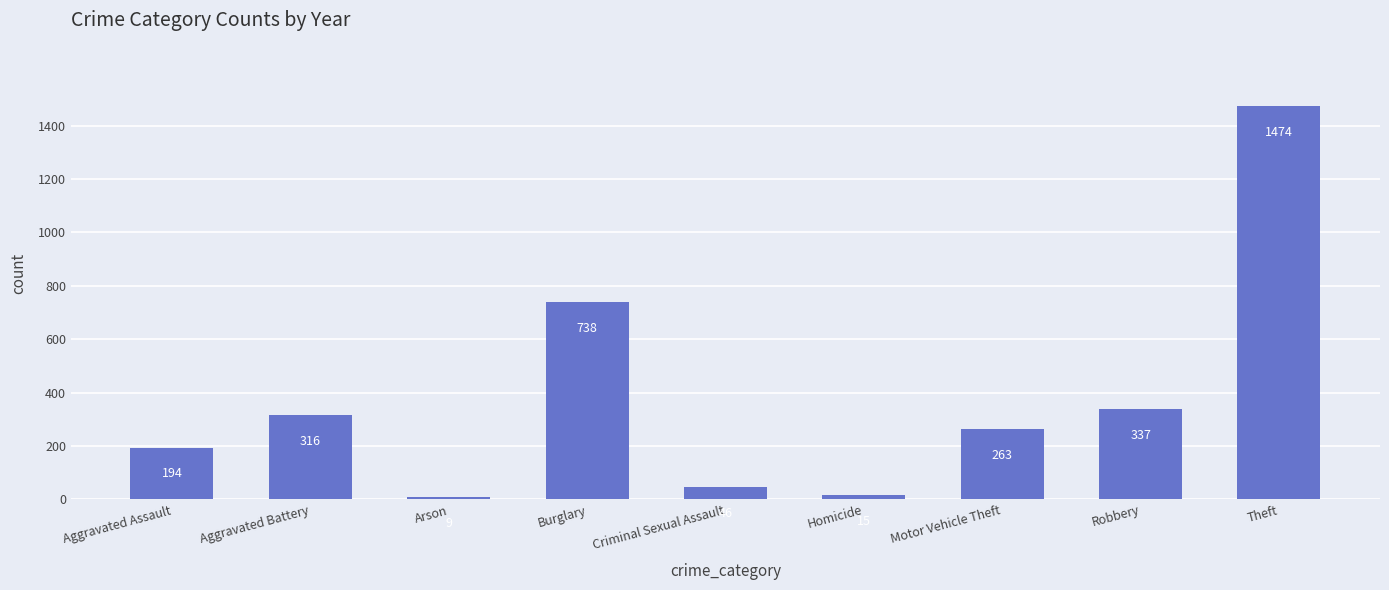

The chart shows a value of 46 at Criminal Sexual Assault. True or false?

True